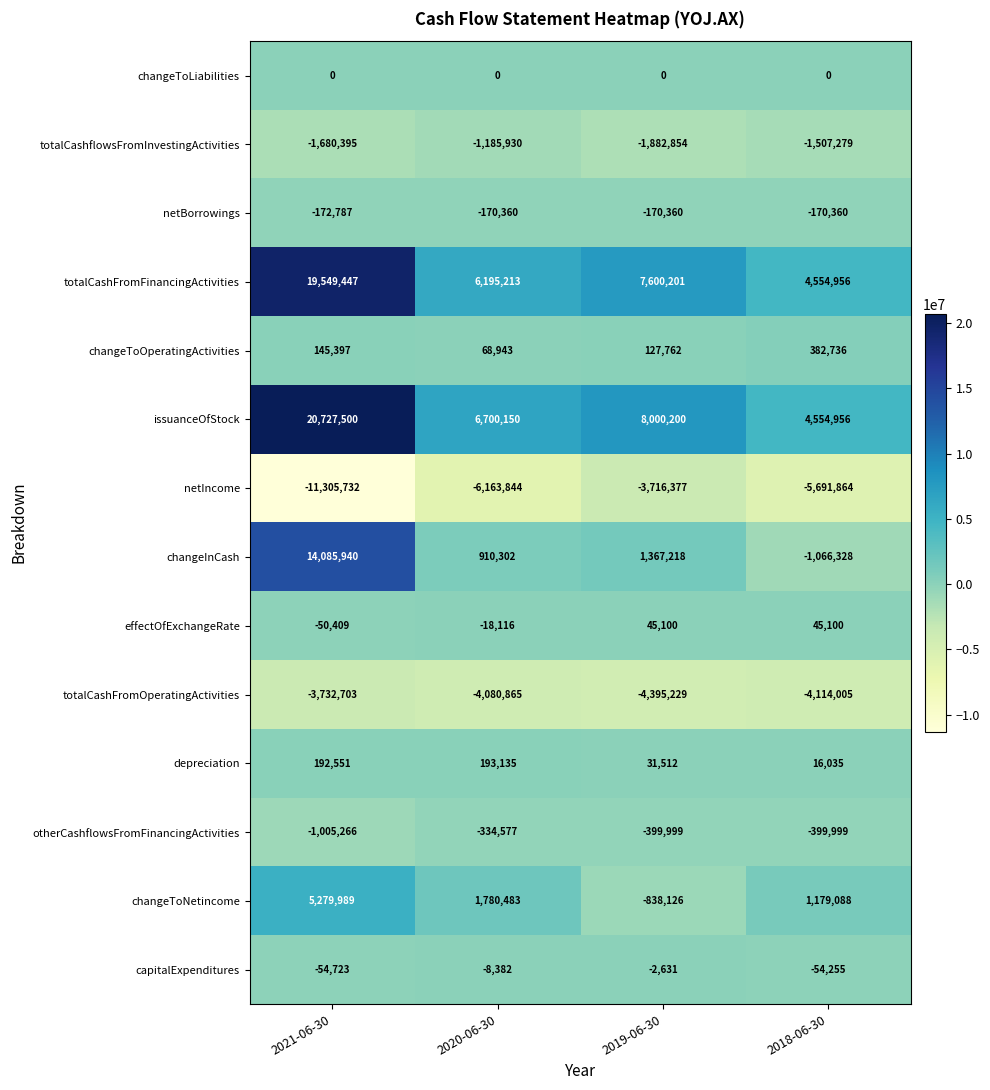

At how many categories does at least one series exceed 10997595?

1